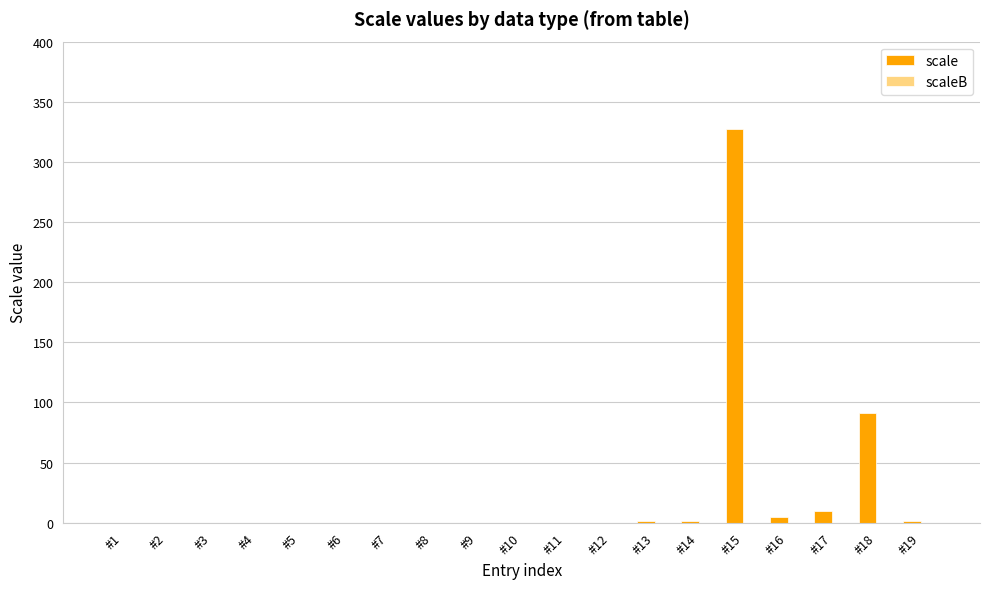

Are the bars horizontal?

No